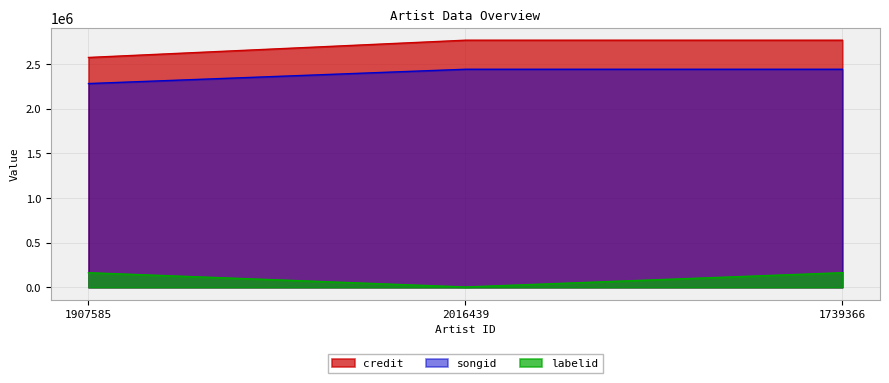

Rank the categories by songid value from lowest to highest.

1907585, 2016439, 1739366